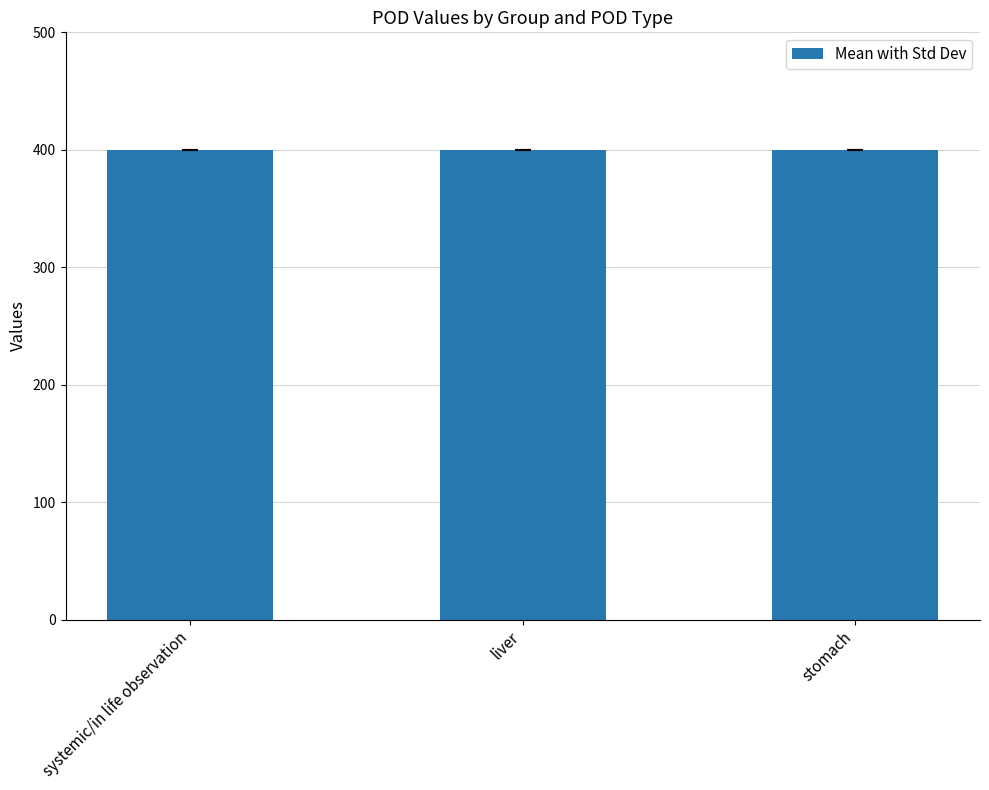

Which series has the largest total across all categories?

pod_value